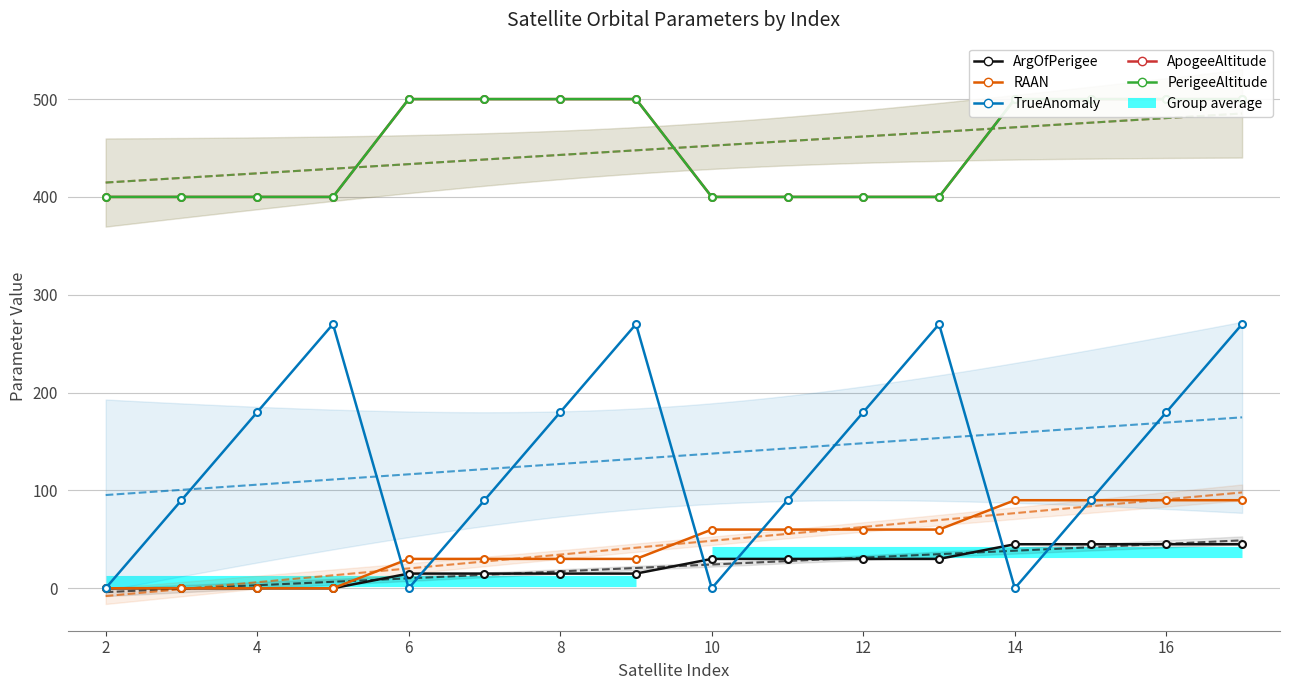

At 2, list the series in order from smallest to largest.

ArgOfPerigee, RAAN, TrueAnomaly, ApogeeAltitude, PerigeeAltitude